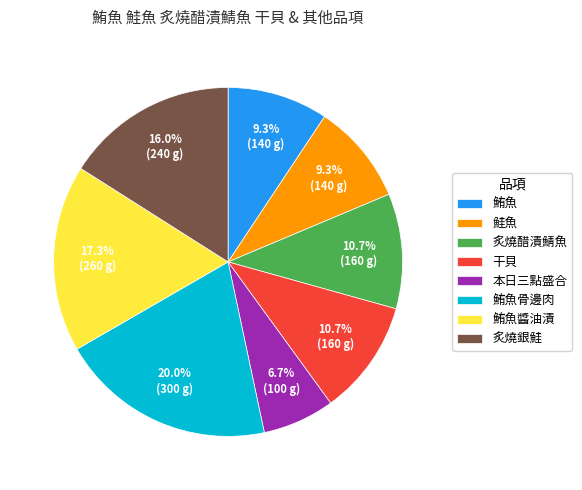

How many slices are in this pie chart?

8